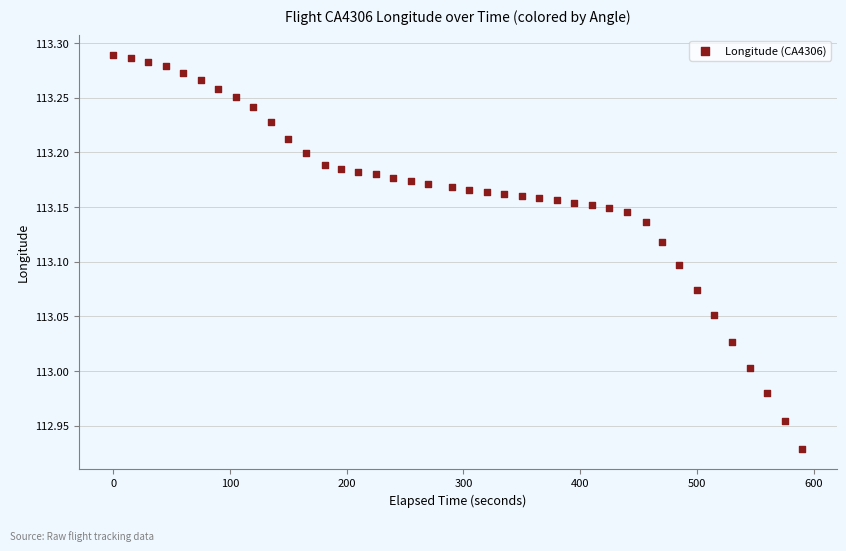

What is the range of Y values (max minus min)?

0.4